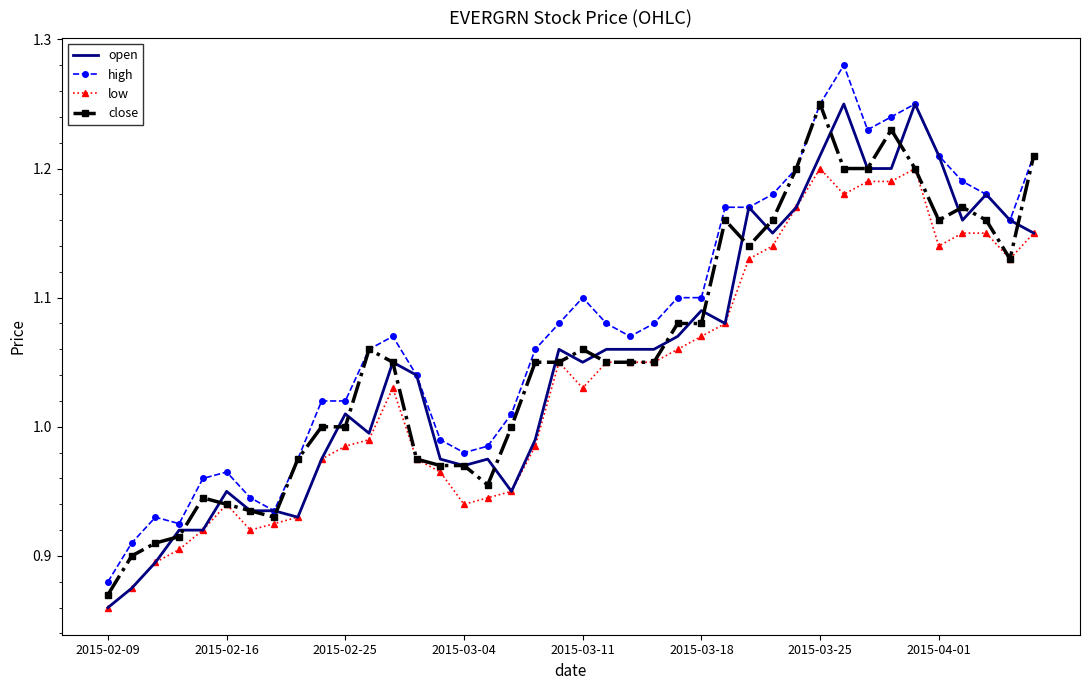

Which series has the largest total across all categories?

high